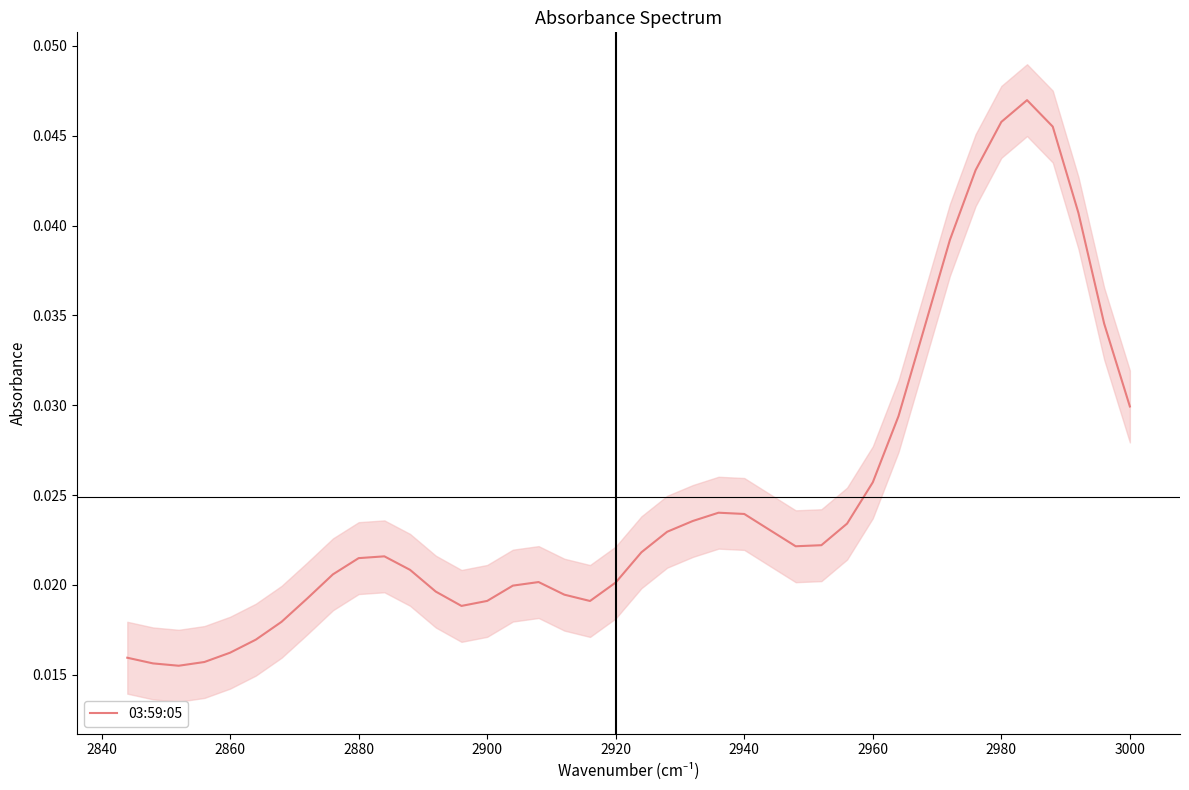

Is it true that the value at 11 is 0.0?

False